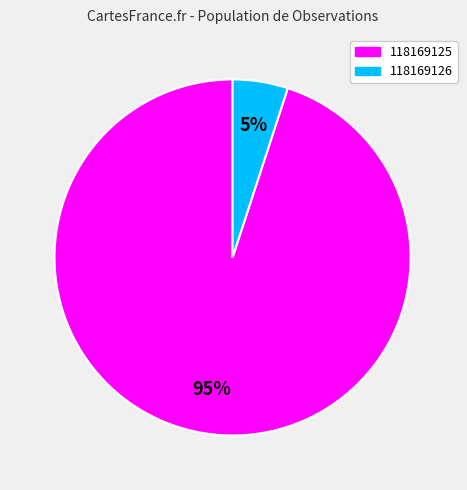

Is there a majority slice in this chart?

Yes